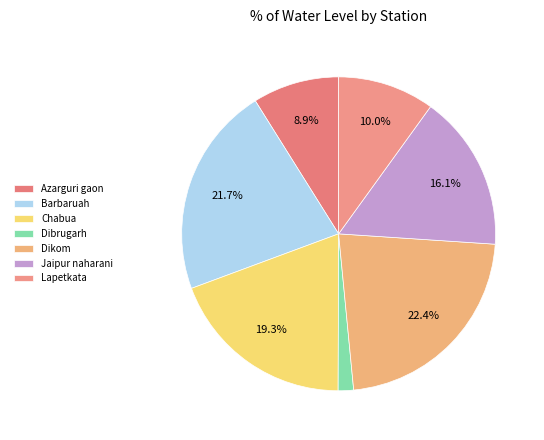

What is the change in value from Chabua to Dikom?

+0.6